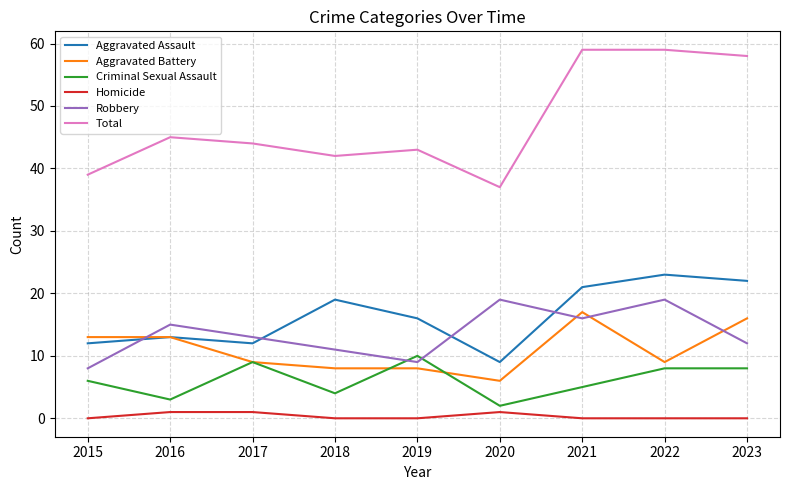

Between which two adjacent categories do Criminal Sexual Assault and Robbery first intersect?

2018 and 2019